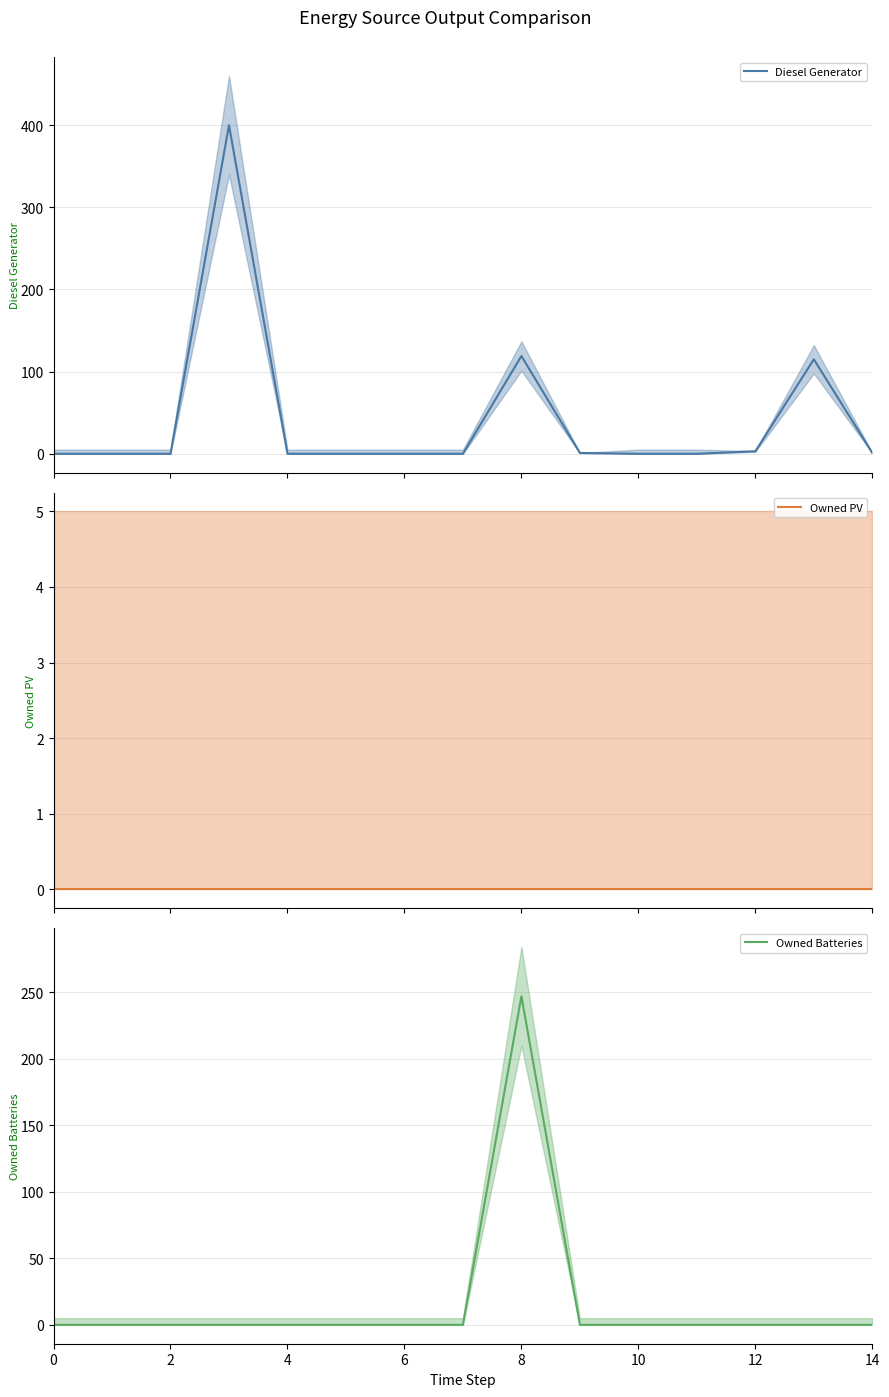

What is the difference between the maximum and minimum values in the Owned Batteries series?

247